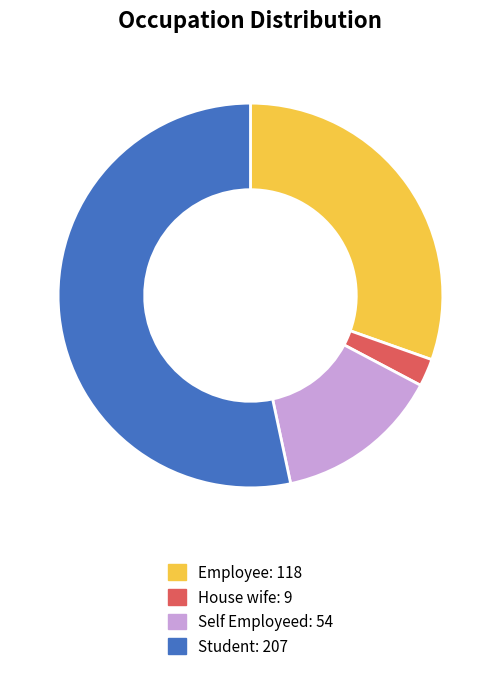

What is the largest slice in the pie chart?

Student